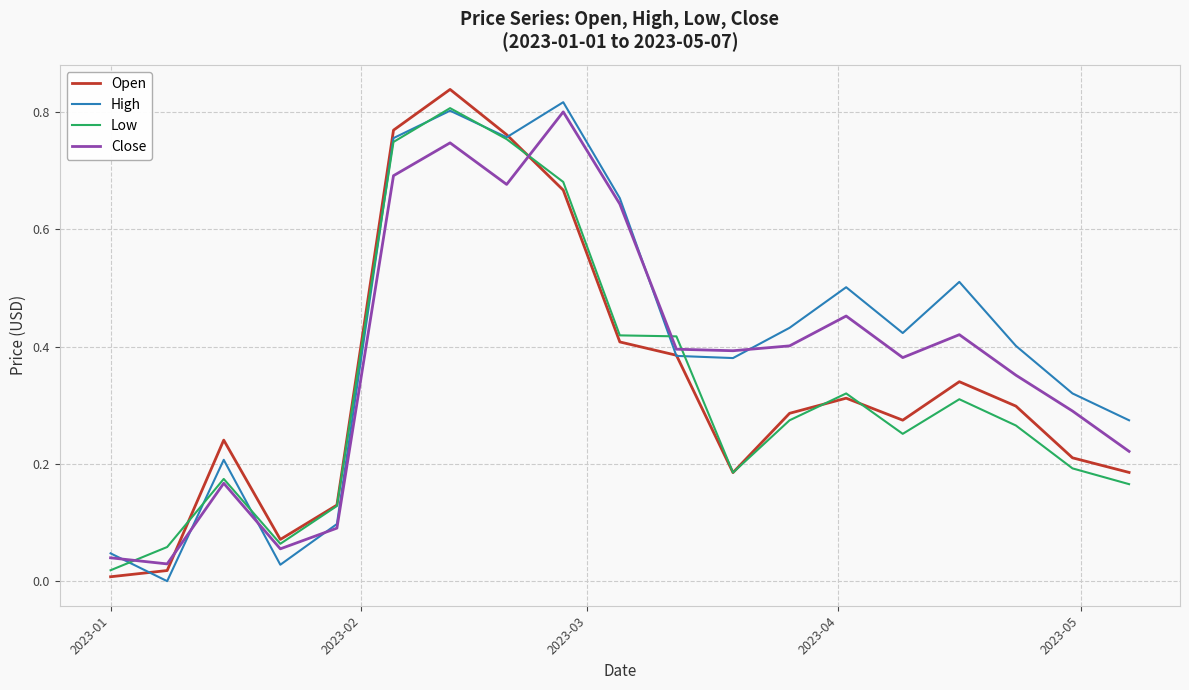

Reading right to left, what are all the values shown in this chart?

Open: 0.2	0.2	0.3	0.3	0.3	0.3	0.3	0.2	0.4	0.4	0.7	0.8	0.8	0.8	0.1	0.1	0.2	0.0	0.0
High: 0.3	0.3	0.4	0.5	0.4	0.5	0.4	0.4	0.4	0.7	0.8	0.8	0.8	0.8	0.1	0.0	0.2	0.0	0.0
Low: 0.2	0.2	0.3	0.3	0.3	0.3	0.3	0.2	0.4	0.4	0.7	0.8	0.8	0.7	0.1	0.1	0.2	0.1	0.0
Close: 0.2	0.3	0.4	0.4	0.4	0.5	0.4	0.4	0.4	0.6	0.8	0.7	0.7	0.7	0.1	0.1	0.2	0.0	0.0